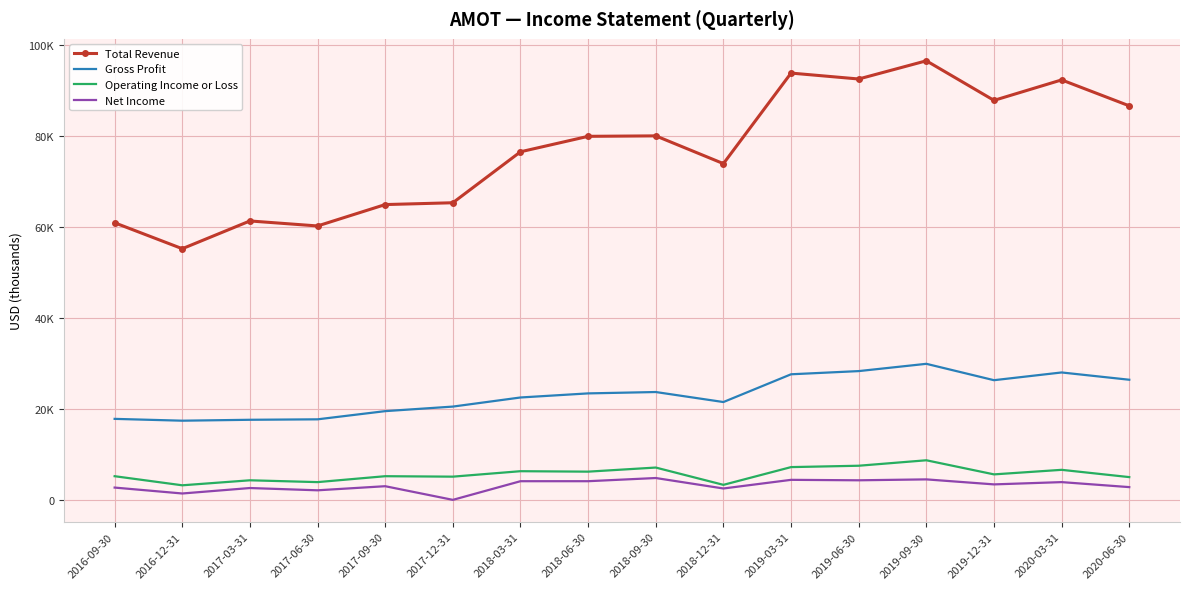

Which series changed the most between 2016-12-31 and 2019-03-31?

Total Revenue